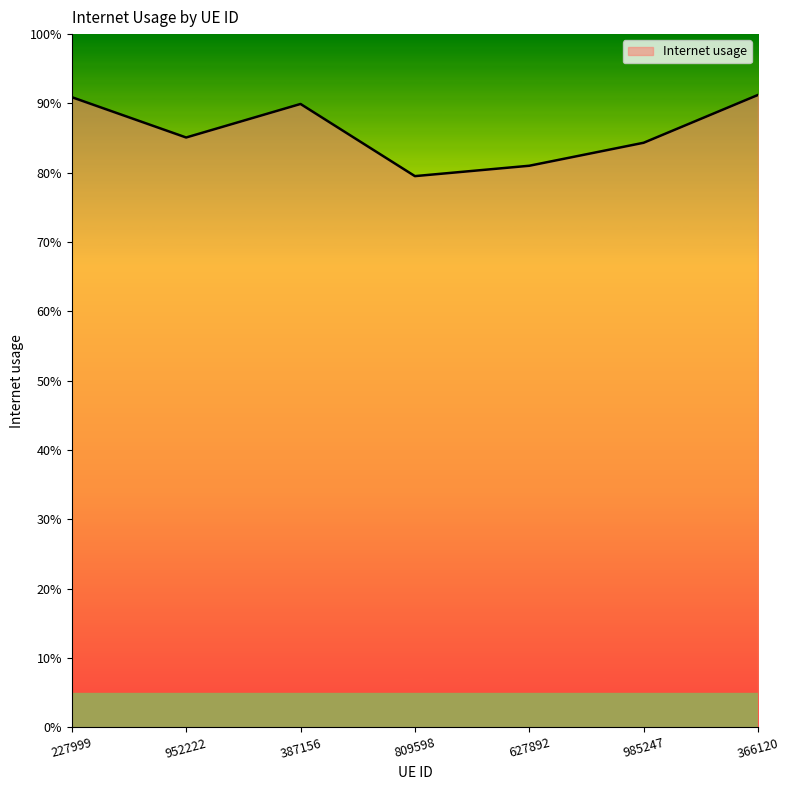

Is this an area chart (filled region under the line)?

Yes